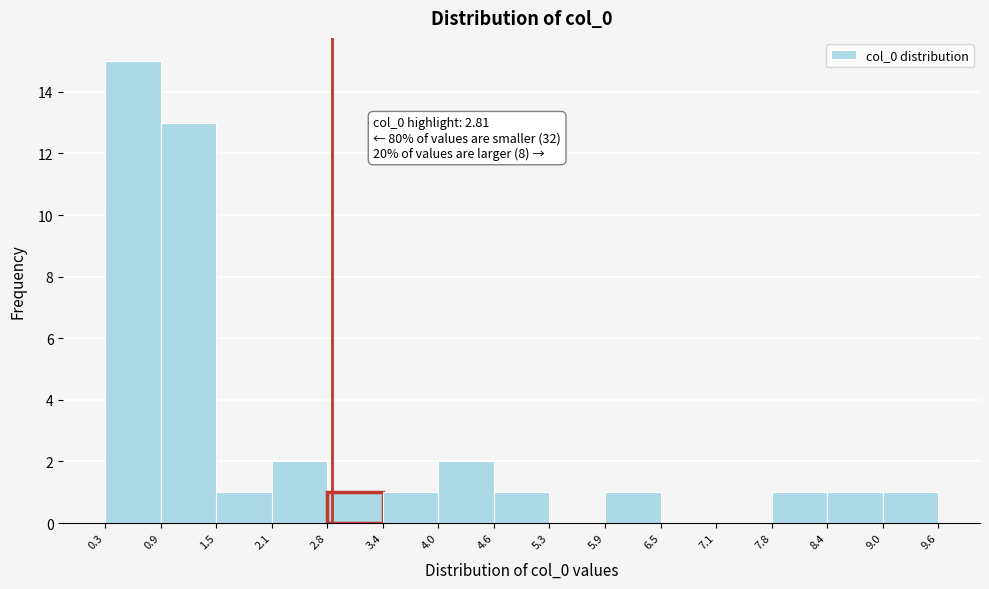

Which range on the x-axis has the tallest bar?

0.3 to 0.9